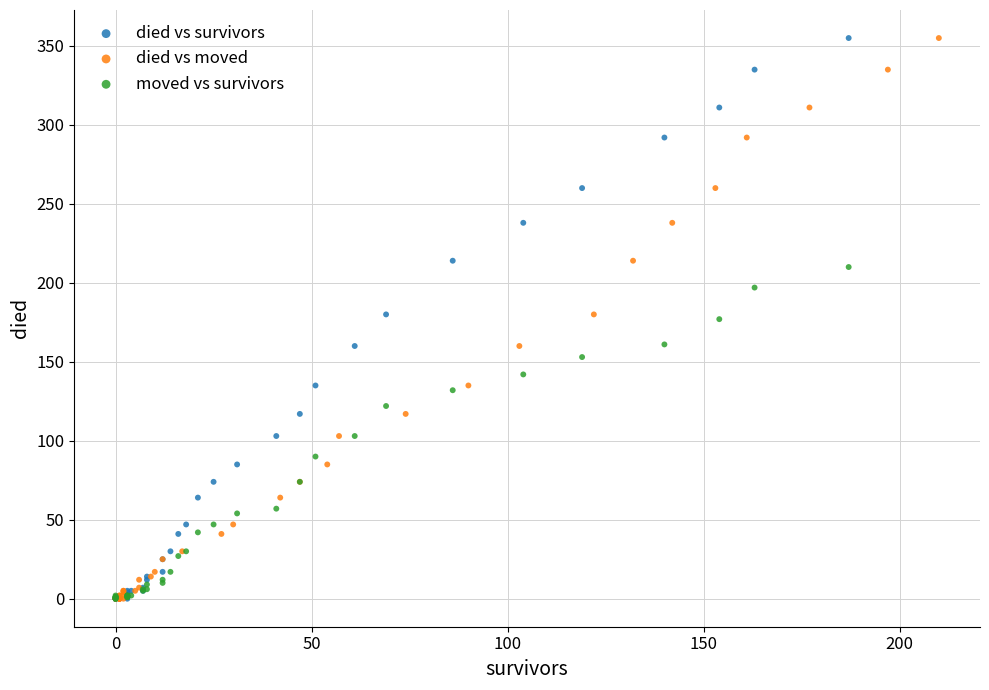

What are all the series names shown in the legend?

died vs survivors, died vs moved, moved vs survivors